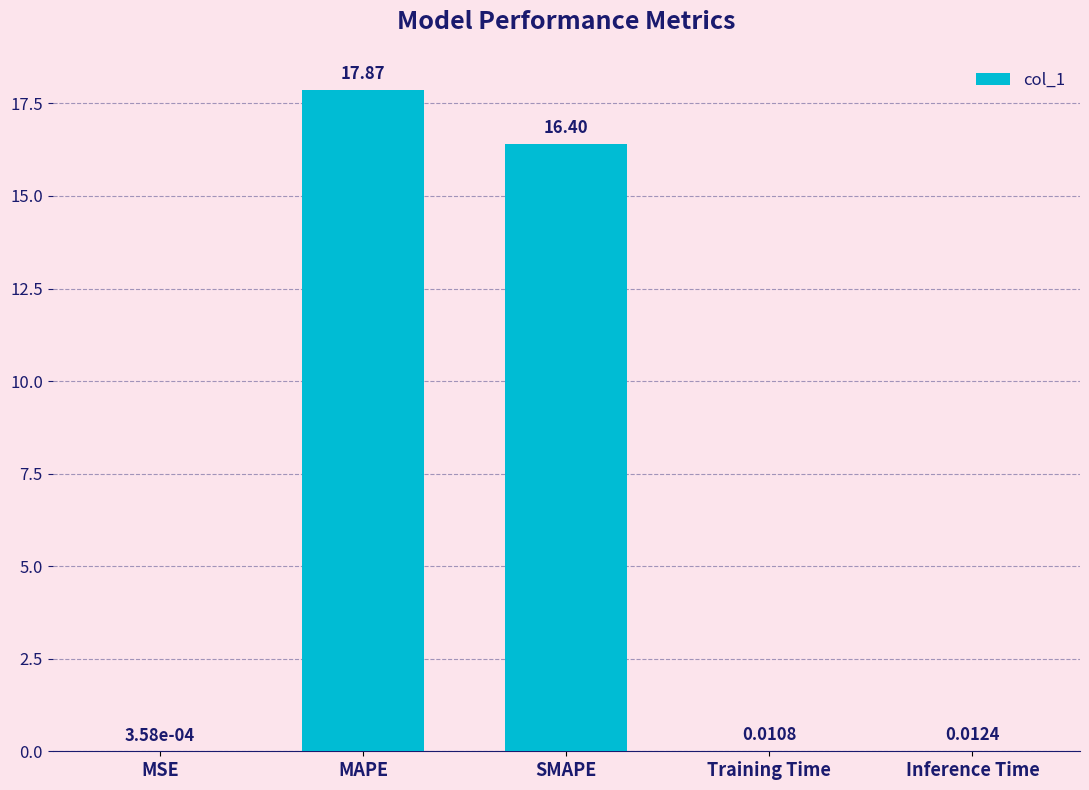

What is the sum of all values?

34.3